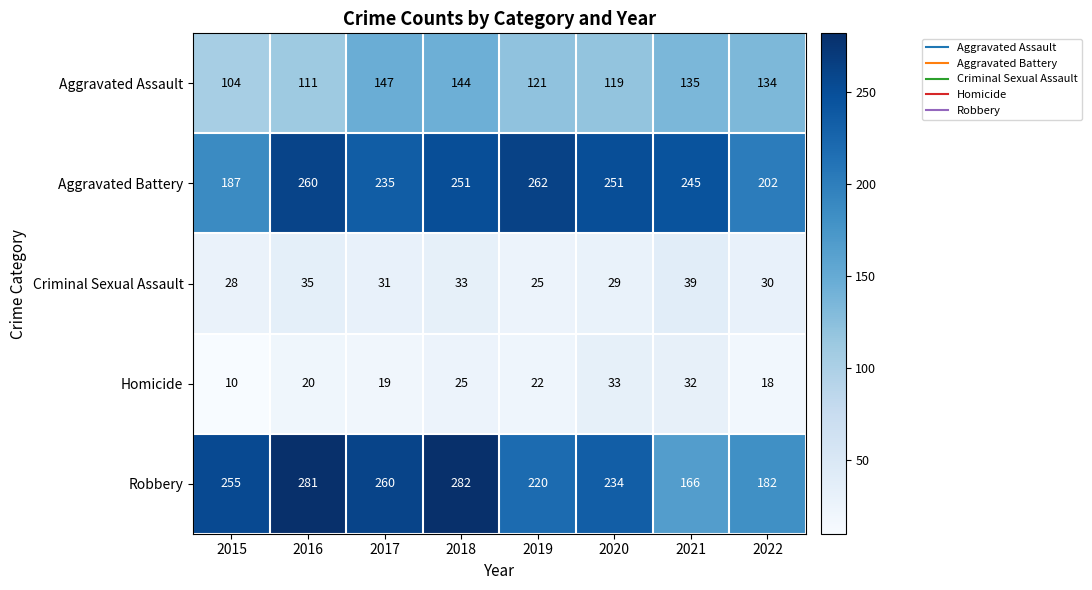

What is the difference between the highest and lowest values at 2022?

184